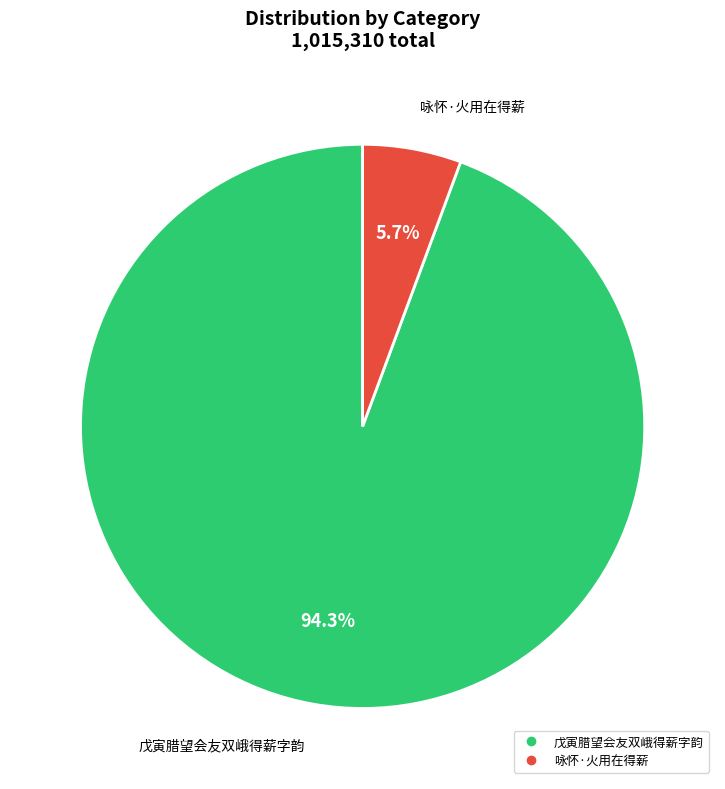

Combined, do 咏怀·火用在得薪 and 戊寅腊望会友双峨得薪字韵 account for over 50%?

Yes